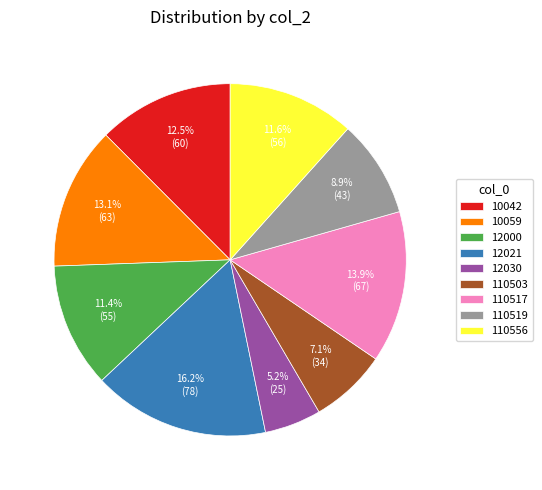

What is the ratio of the value at 10059 to the value at 110556?

1.1